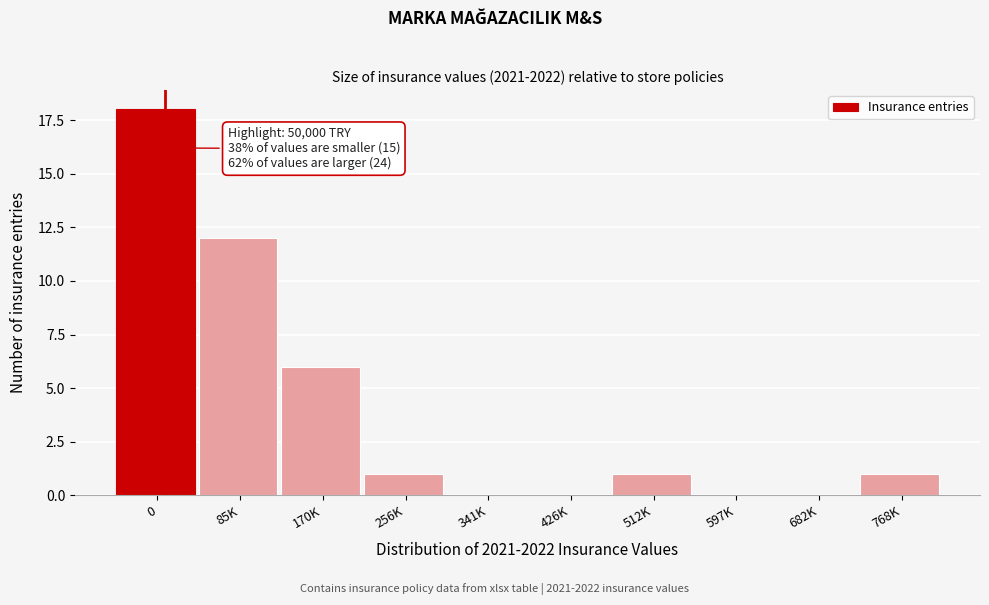

Reading right to left, list all the values displayed in this chart.

768K=1	682K=0	597K=0	512K=1	426K=0	341K=0	256K=1	170K=6	85K=12	0=18